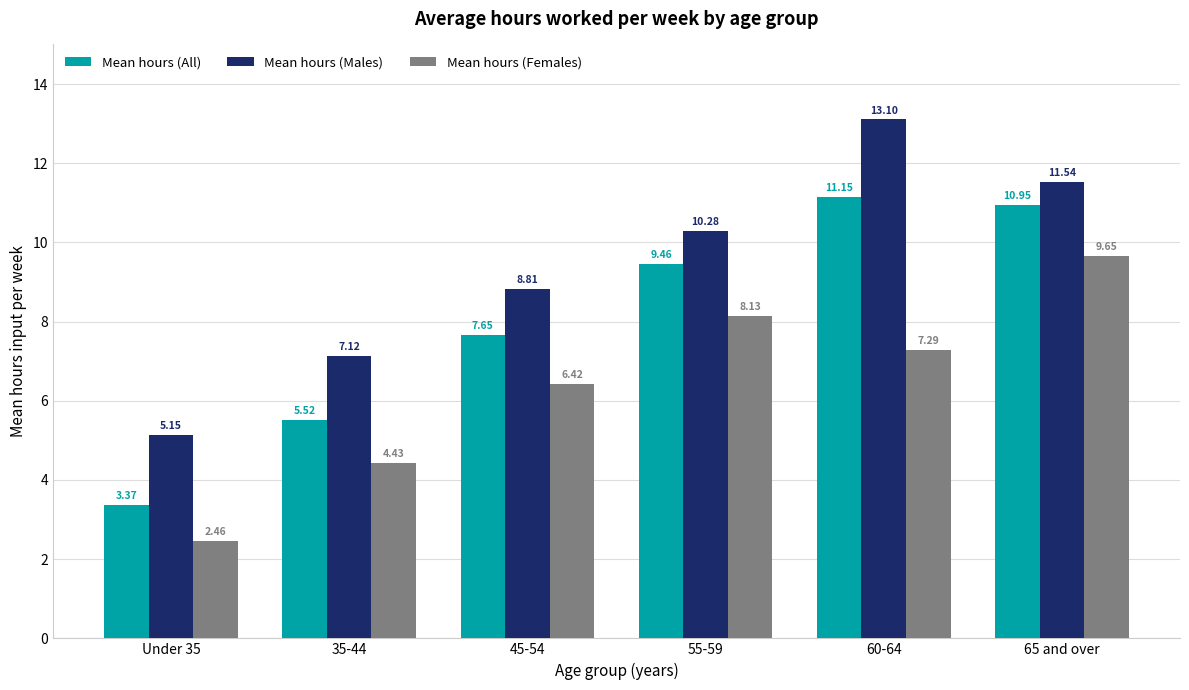

How many categories are shown in the chart?

6